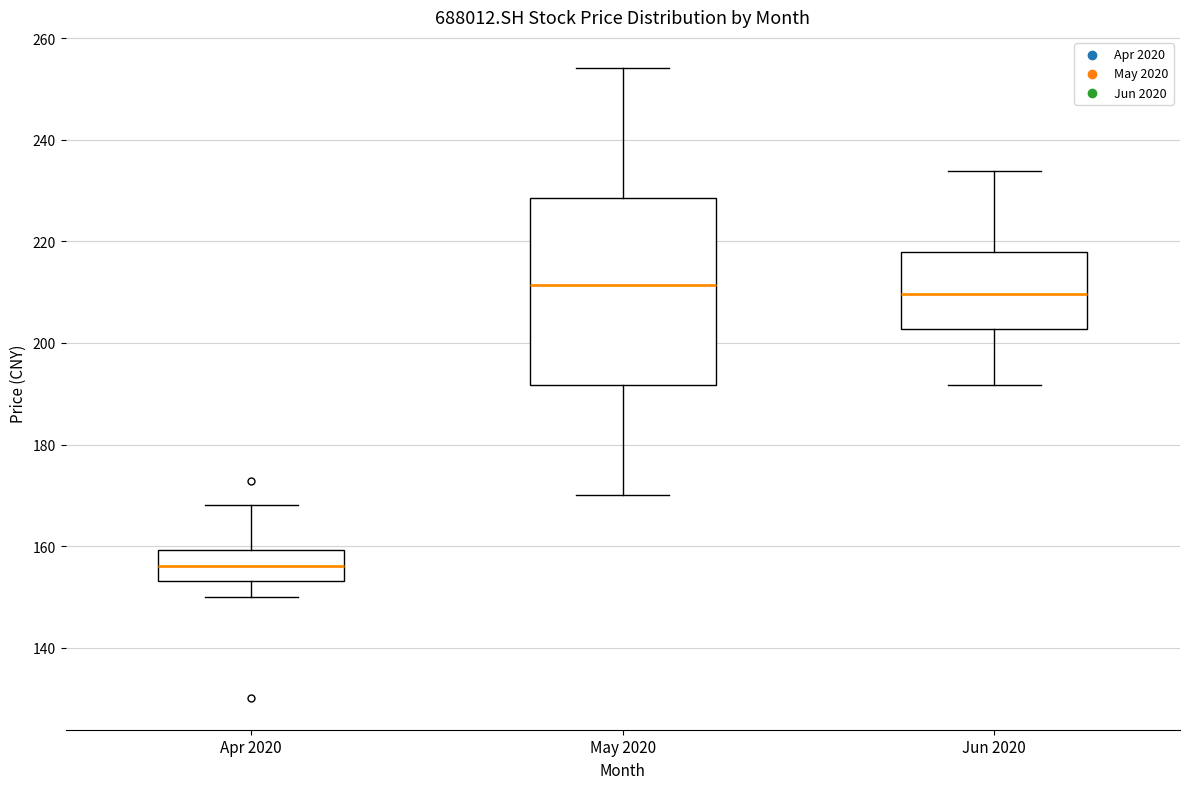

Reading left to right, read every box against the y-axis: the position of its median line, the range the box covers, and the ends of its whiskers. The values are not printed on the chart, so give them approximately, as read against the axis.

Apr 2020: median 156, box 154 to 160, whiskers 150 to 168
May 2020: median 212, box 192 to 228, whiskers 170 to 254
Jun 2020: median 210, box 202 to 218, whiskers 192 to 234